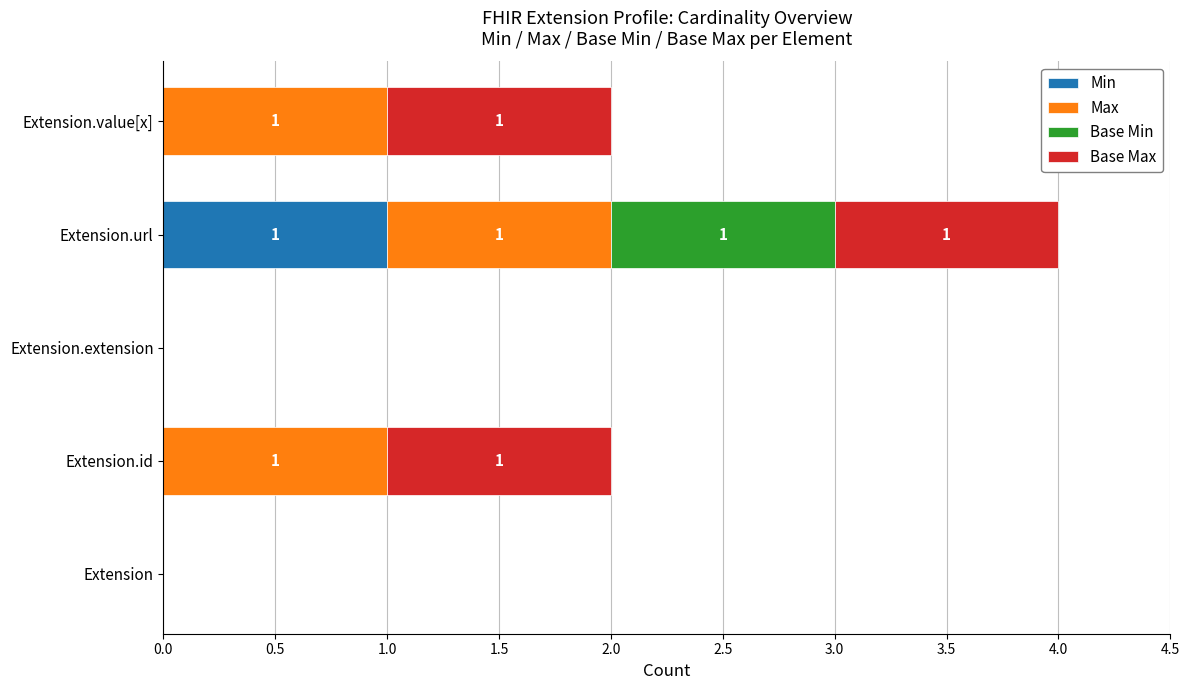

At which label does Min reach its peak?

Extension.url